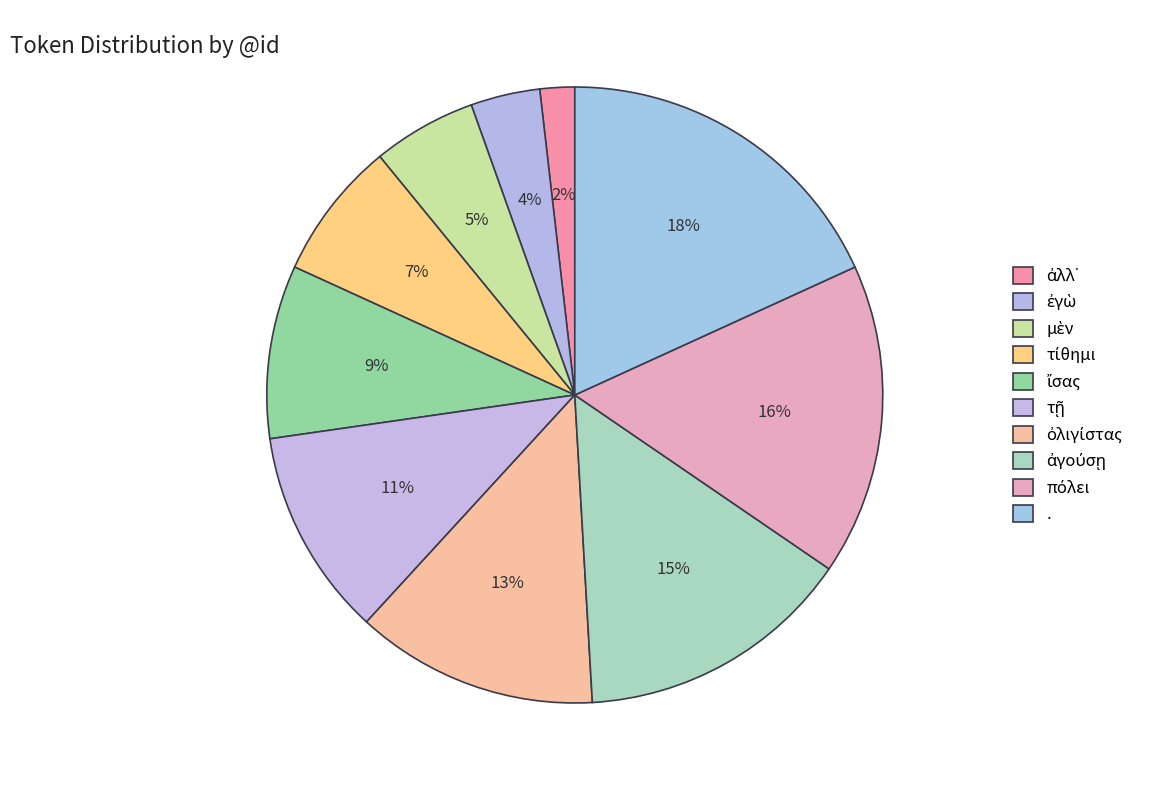

Count the number of slices in the pie.

10